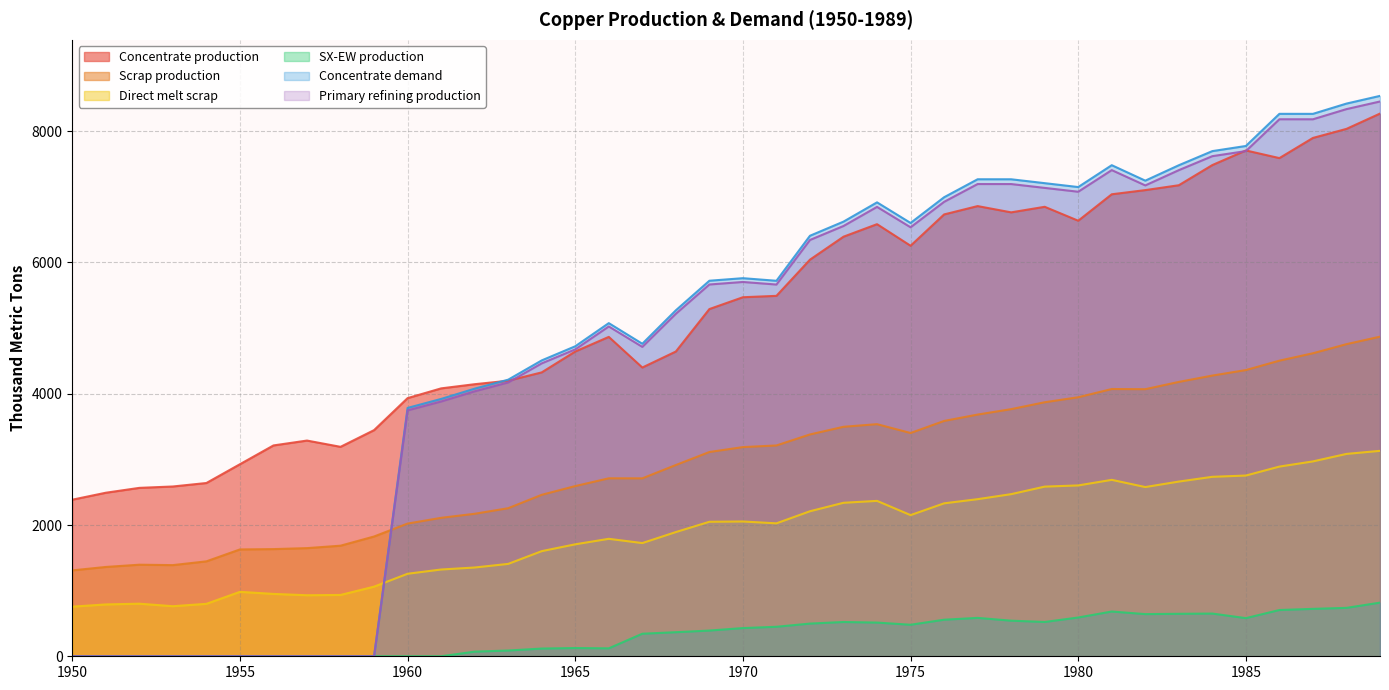

What is the sum of the SX-EW production values at 1950 and 1982?

642.4